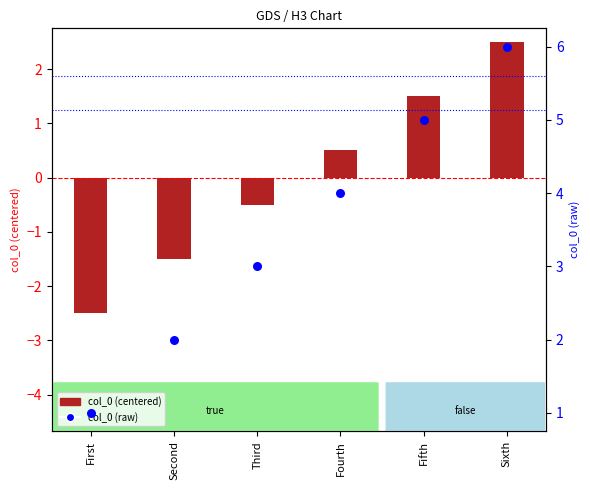

Which series has the largest total across all categories?

col_0 (raw)